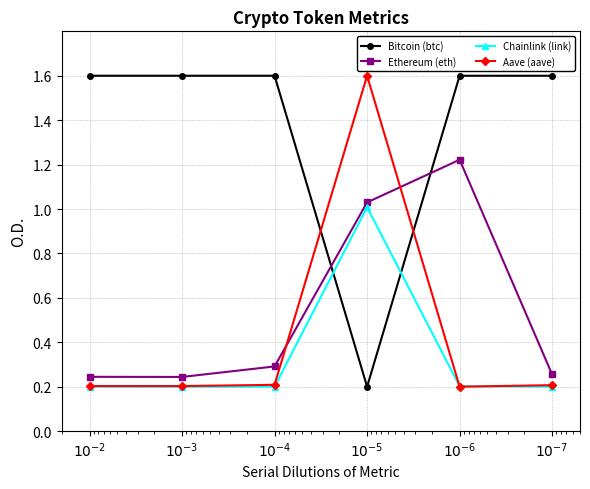

Reading right to left, transcribe all the data shown in this chart.

Bitcoin (btc): 1.6	1.6	0.2	1.6	1.6	1.6
Ethereum (eth): 0.3	1.2	1.0	0.3	0.2	0.2
Chainlink (link): 0.2	0.2	1.0	0.2	0.2	0.2
Aave (aave): 0.2	0.2	1.6	0.2	0.2	0.2